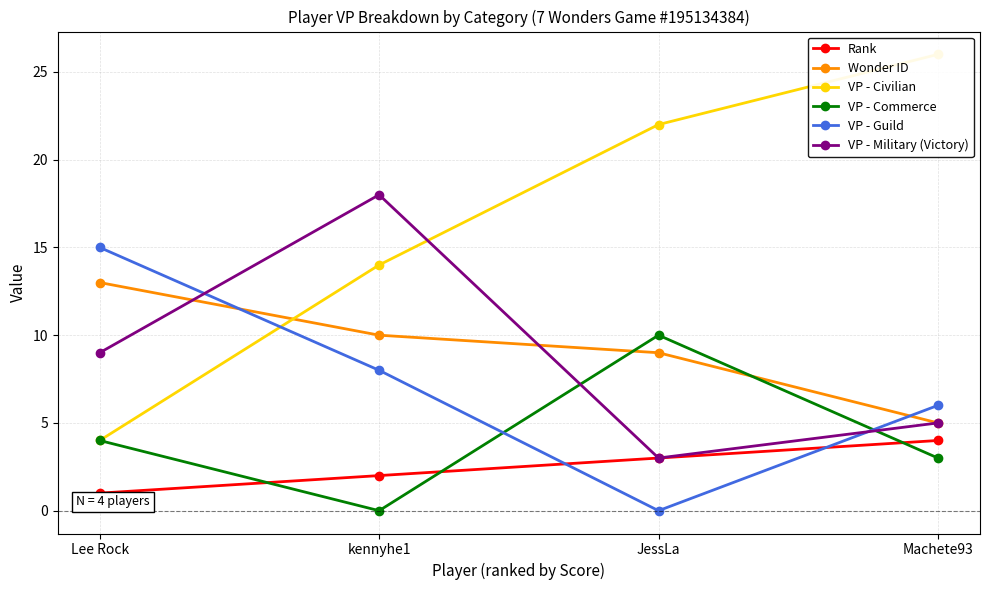

Reading left to right, transcribe all the data shown in this chart.

Rank: 1	2	3	4
Wonder ID: 13	10	9	5
VP - Civilian: 4	14	22	26
VP - Commerce: 4	0	10	3
VP - Guild: 15	8	0	6
VP - Military (Victory): 9	18	3	5